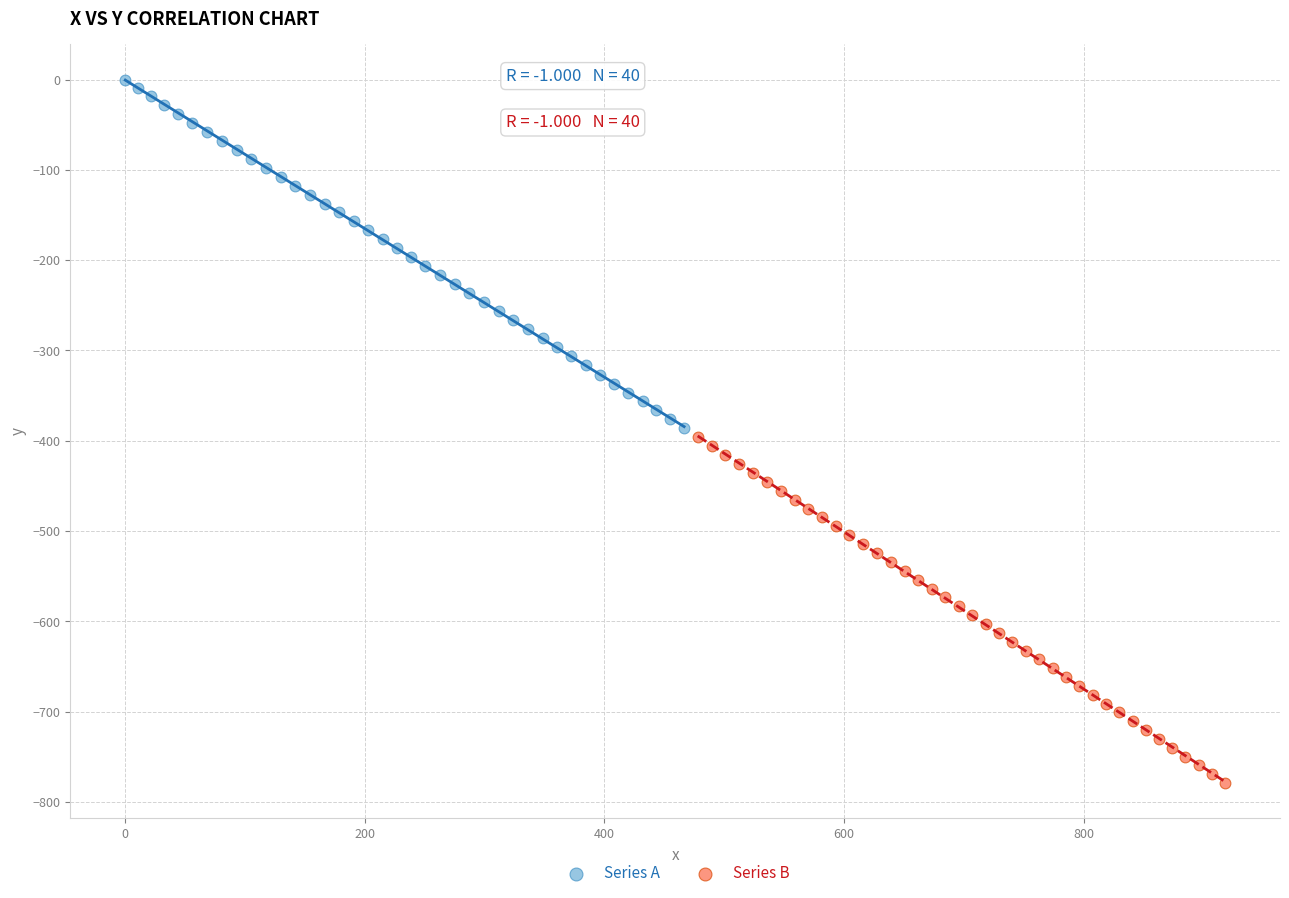

Which series contains the lowest Y value?

Series B